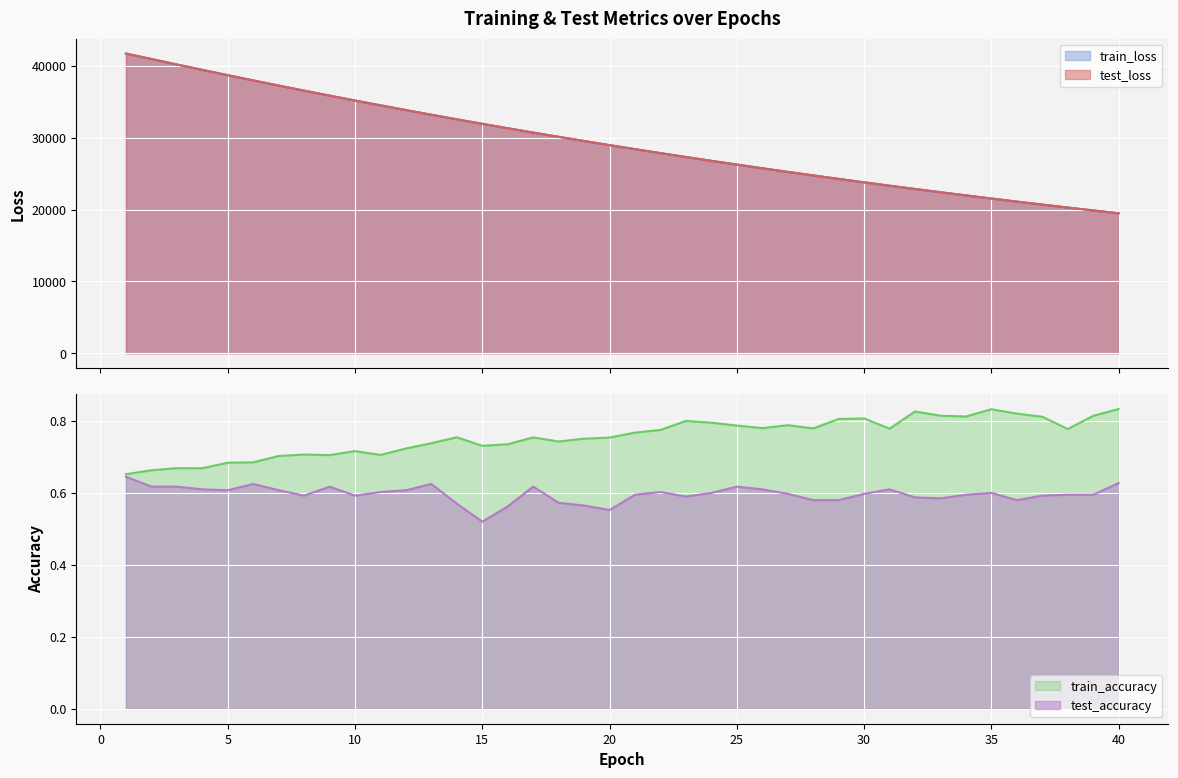

Rank the categories by train_accuracy value from lowest to highest.

1, 2, 4, 3, 5, 6, 7, 9, 11, 8, 10, 12, 15, 16, 13, 18, 19, 20, 17, 14, 21, 22, 38, 31, 28, 26, 25, 27, 24, 23, 29, 30, 37, 34, 39, 33, 36, 32, 35, 40